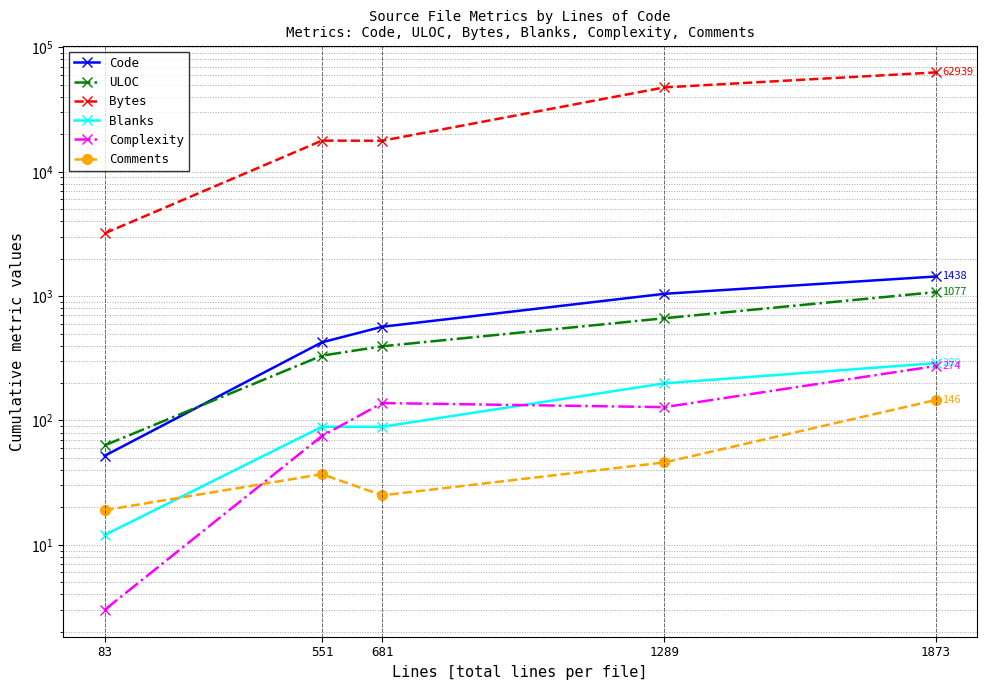

Is the value of Blanks at 1873 greater than the value of Code at 551?

No